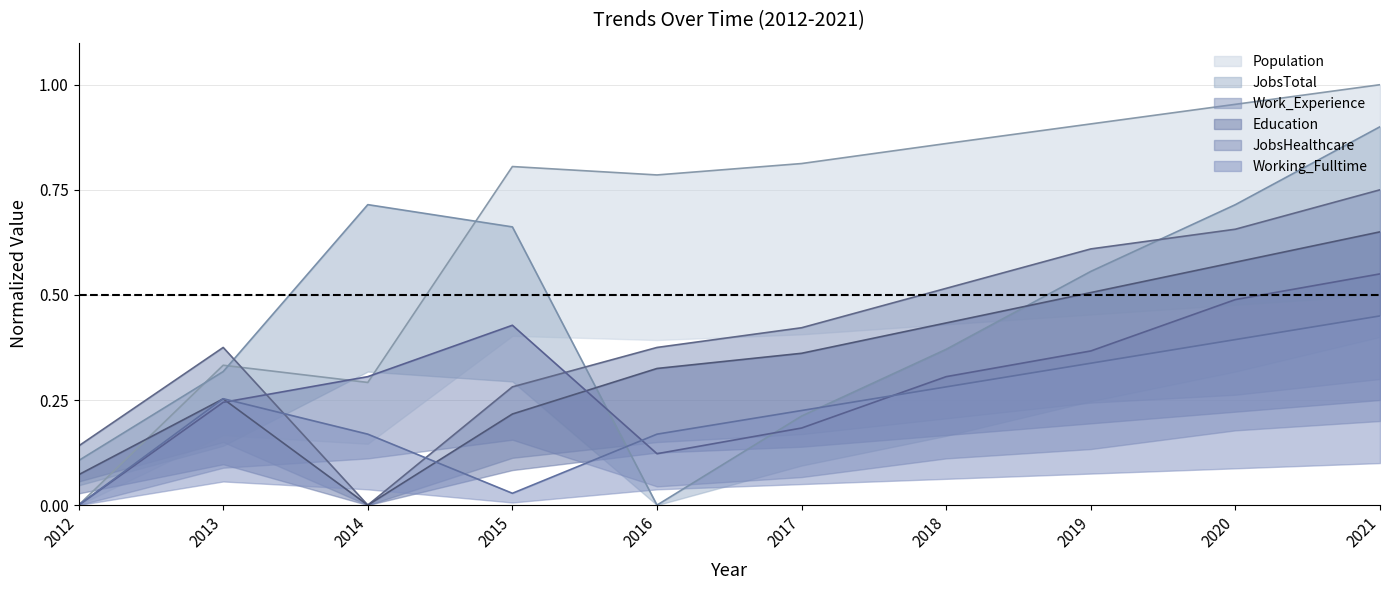

True or false: Working_Fulltime and Work_Experience intersect in this chart.

True